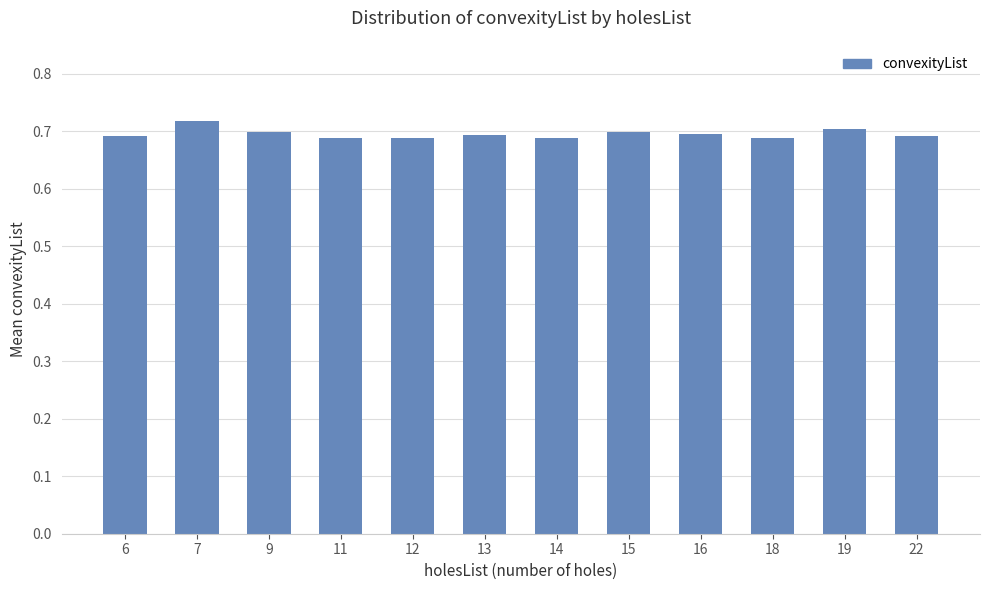

Is it true that the value at 15 is 0.7?

True